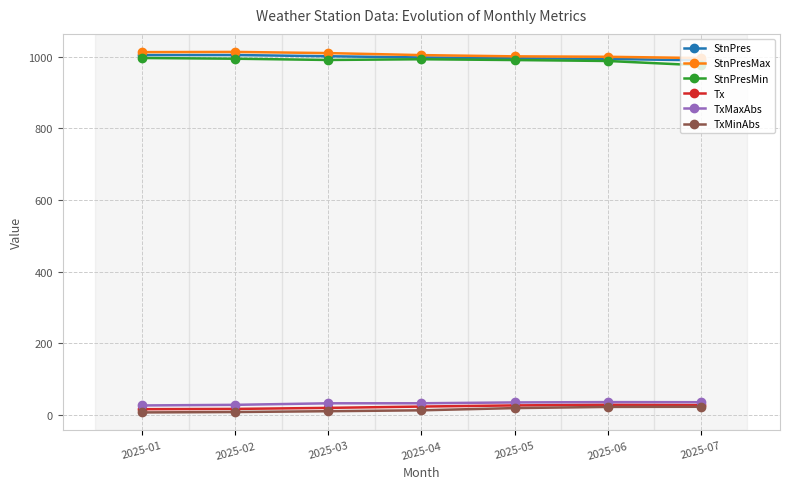

How many values in the StnPresMin series exceed 991?

5